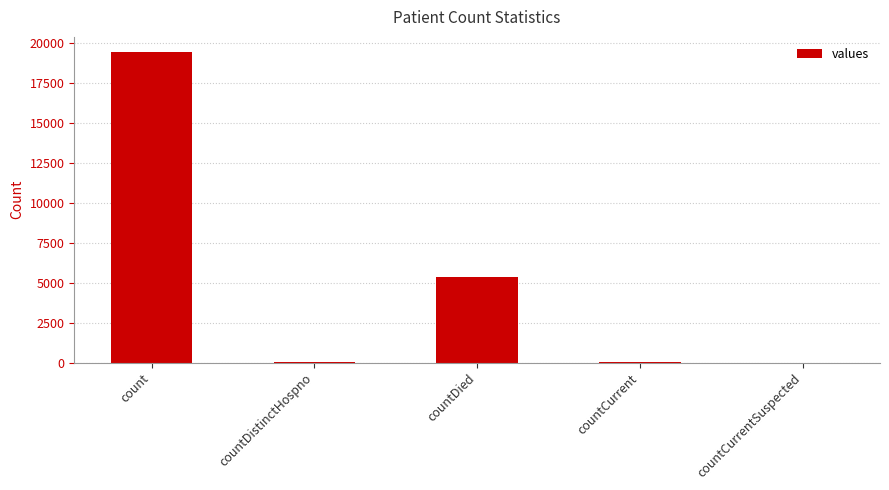

True or false: the data shows 4375 at count.

False